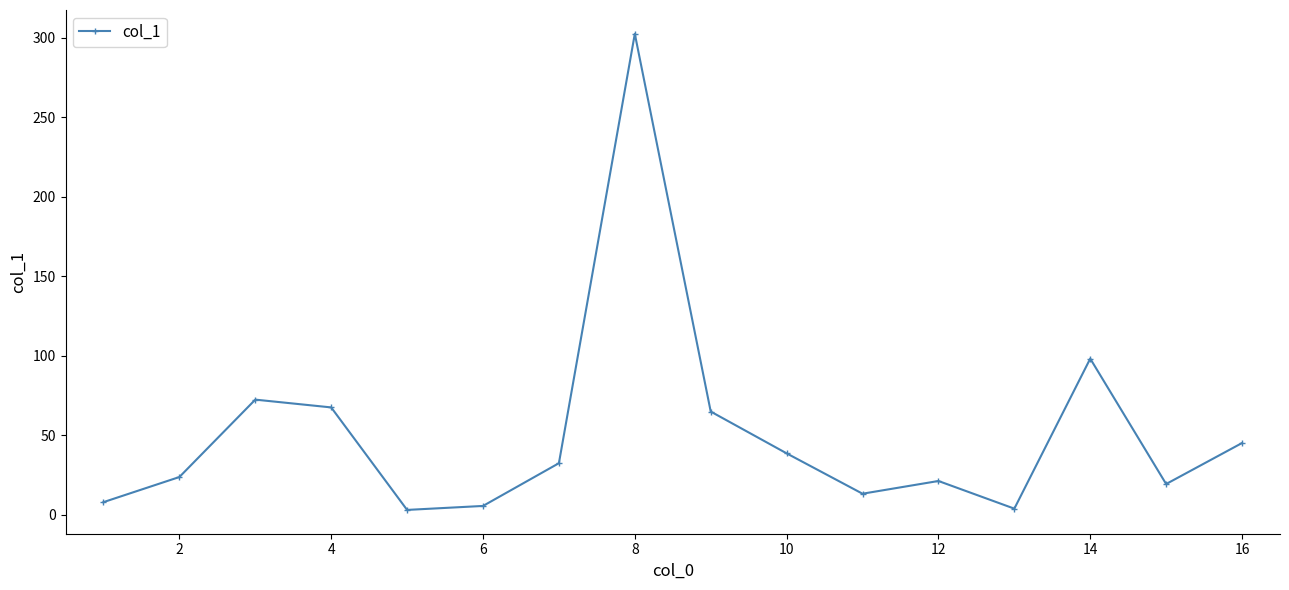

What is the value of the 7th point from the left?

32.4